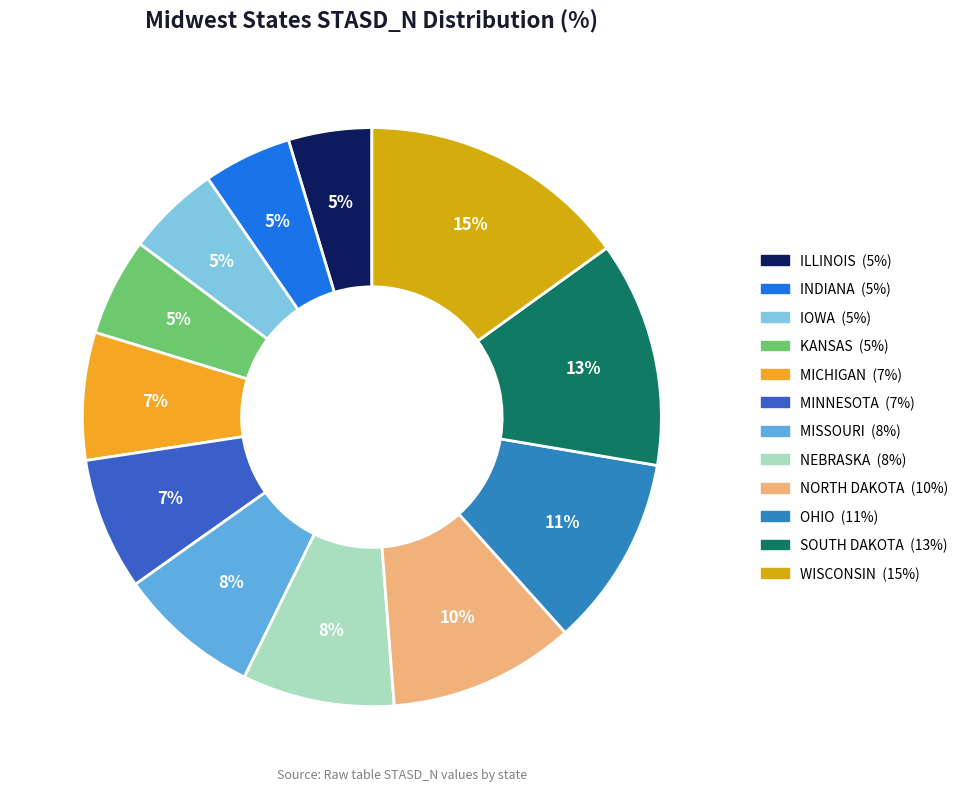

Which category has the biggest portion of the pie?

WISCONSIN